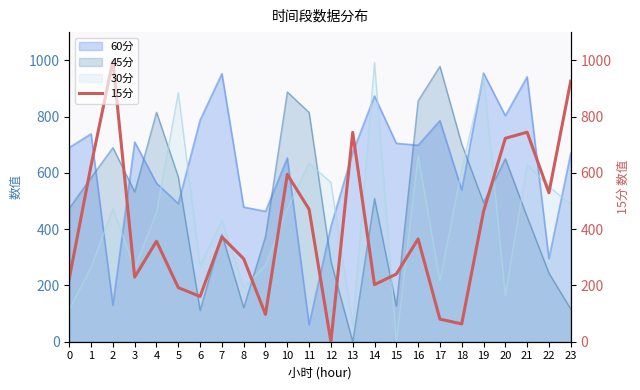

How many lines are shown in the chart?

1